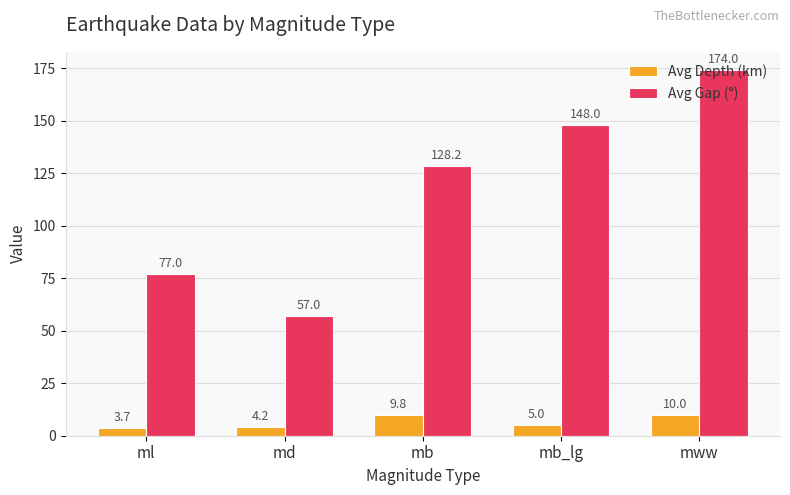

The value of Avg Gap (°) at ml is 77.0. True or false?

True